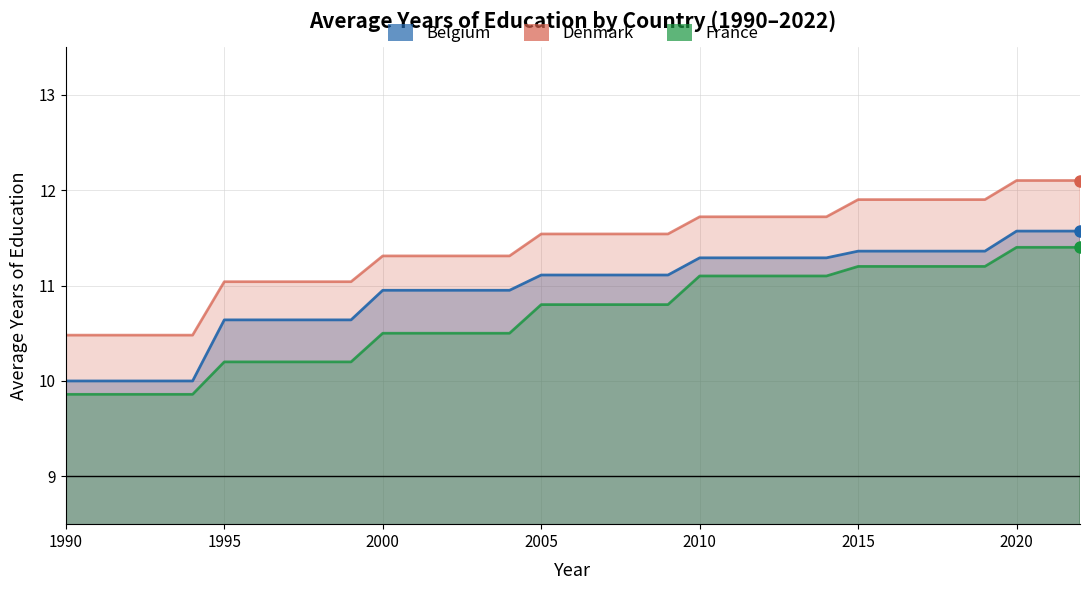

Reading right to left, transcribe all the data shown in this chart.

Belgium: 2022=11.6	2021=11.6	2020=11.6	2019=11.4	2018=11.4	2017=11.4	2016=11.4	2015=11.4	2014=11.3	2013=11.3	2012=11.3	2011=11.3	2010=11.3	2009=11.1	2008=11.1	2007=11.1	2006=11.1	2005=11.1	2004=10.9	2003=10.9	2002=10.9	2001=10.9	2000=10.9	1999=10.6	1998=10.6	1997=10.6	1996=10.6	1995=10.6	1994=10.0	1993=10.0	1992=10.0	1991=10.0	1990=10.0
Denmark: 2022=12.1	2021=12.1	2020=12.1	2019=11.9	2018=11.9	2017=11.9	2016=11.9	2015=11.9	2014=11.7	2013=11.7	2012=11.7	2011=11.7	2010=11.7	2009=11.5	2008=11.5	2007=11.5	2006=11.5	2005=11.5	2004=11.3	2003=11.3	2002=11.3	2001=11.3	2000=11.3	1999=11.0	1998=11.0	1997=11.0	1996=11.0	1995=11.0	1994=10.5	1993=10.5	1992=10.5	1991=10.5	1990=10.5
France: 2022=11.4	2021=11.4	2020=11.4	2019=11.2	2018=11.2	2017=11.2	2016=11.2	2015=11.2	2014=11.1	2013=11.1	2012=11.1	2011=11.1	2010=11.1	2009=10.8	2008=10.8	2007=10.8	2006=10.8	2005=10.8	2004=10.5	2003=10.5	2002=10.5	2001=10.5	2000=10.5	1999=10.2	1998=10.2	1997=10.2	1996=10.2	1995=10.2	1994=9.9	1993=9.9	1992=9.9	1991=9.9	1990=9.9